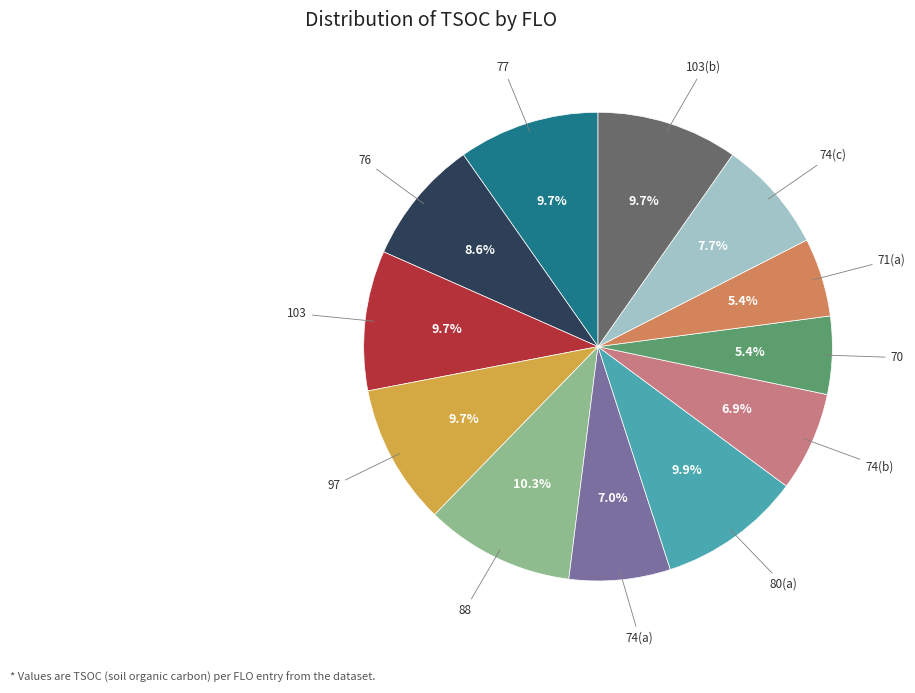

Is there any slice that represents more than half of the pie?

No